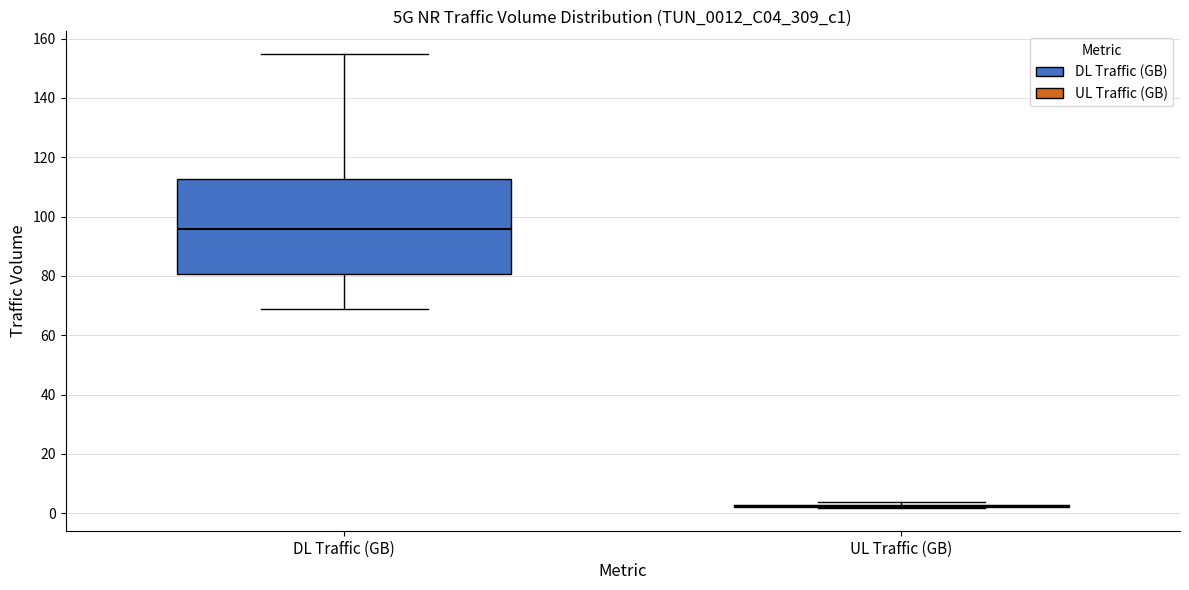

Comparing the boxes themselves (not the whiskers), which one is the tallest?

DL Traffic (GB)